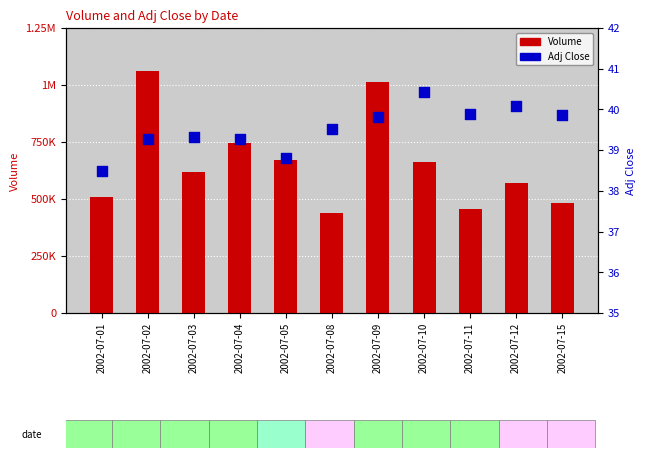

Which series has the largest Y range (max minus min)?

Volume